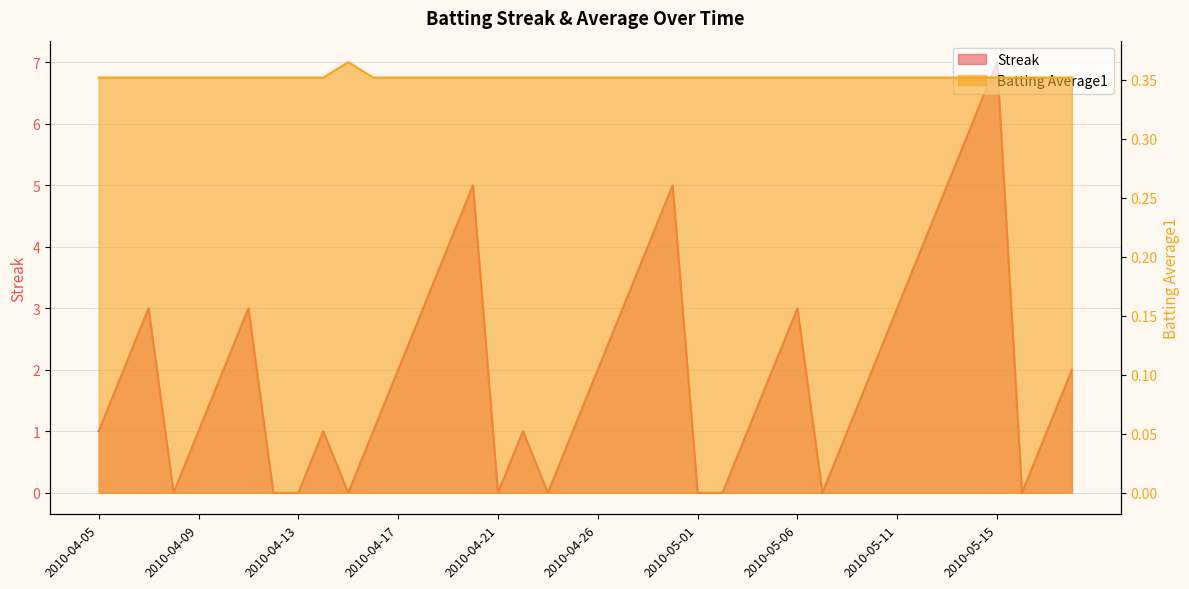

Reading right to left, extract all data points from this chart.

Streak: 2.0	1.0	0.0	7.0	6.0	5.0	4.0	3.0	2.0	1.0	0.0	3.0	2.0	1.0	0.0	0.0	5.0	4.0	3.0	2.0	1.0	0.0	1.0	0.0	5.0	4.0	3.0	2.0	1.0	0.0	1.0	0.0	0.0	3.0	2.0	1.0	0.0	3.0	2.0	1.0
Batting Average1: 0.4	0.4	0.4	0.4	0.4	0.4	0.4	0.4	0.4	0.4	0.4	0.4	0.4	0.4	0.4	0.4	0.4	0.4	0.4	0.4	0.4	0.4	0.4	0.4	0.4	0.4	0.4	0.4	0.4	0.4	0.4	0.4	0.4	0.4	0.4	0.4	0.4	0.4	0.4	0.4